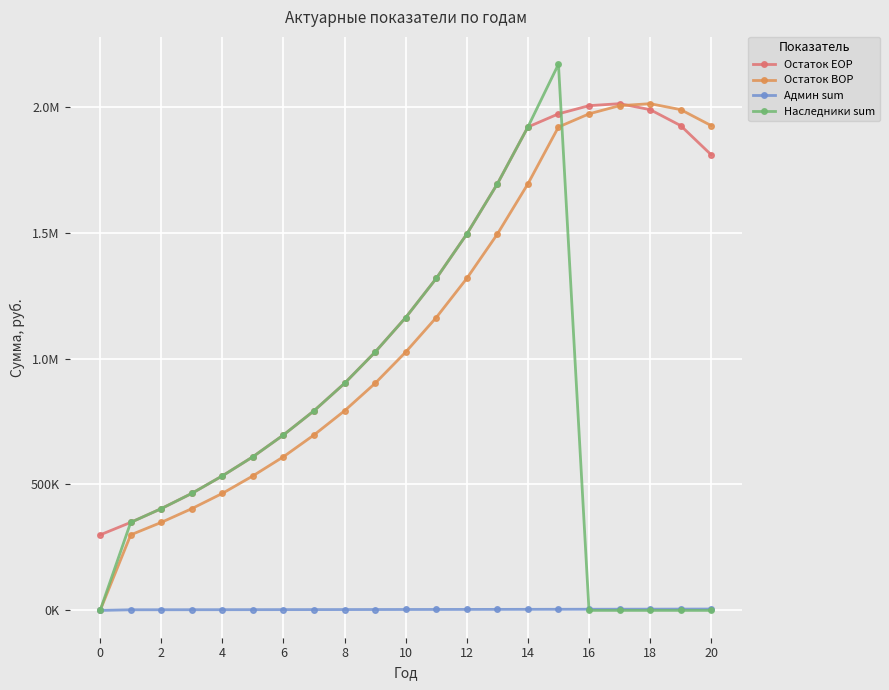

Reading left to right, what are all the values shown in this chart?

Остаток EOP: 300000.0	349519.0	404105.5	464690.9	534209.5	610164.5	696776.6	792757.8	901822.5	1025754.5	1162918.2	1318289.8	1494286.2	1693645.2	1919468.2	1971731.8	2004239.7	2012131.9	1988491.9	1925024.9	1809090.3
Остаток BOP: 0.0	300000.0	349519.0	404105.5	464690.9	534209.5	610164.5	696776.6	792757.8	901822.5	1025754.5	1162918.2	1318289.8	1494286.2	1693645.2	1919468.2	1971731.8	2004239.7	2012131.9	1988491.9	1925024.9
Админ sum: 0.0	2500.0	2605.0	2714.4	2828.4	2947.2	3071.0	3200.0	3334.4	3474.4	3620.3	3772.4	3930.8	4095.9	4268.0	4447.2	4634.0	4828.6	5031.4	5242.7	5462.9
Наследники sum: 0.0	349519.0	404105.5	464690.9	534209.5	610164.5	696776.6	792757.8	901822.5	1025754.5	1162918.2	1318289.8	1494286.2	1693645.2	1919468.2	2168904.9	0.0	0.0	0.0	0.0	0.0